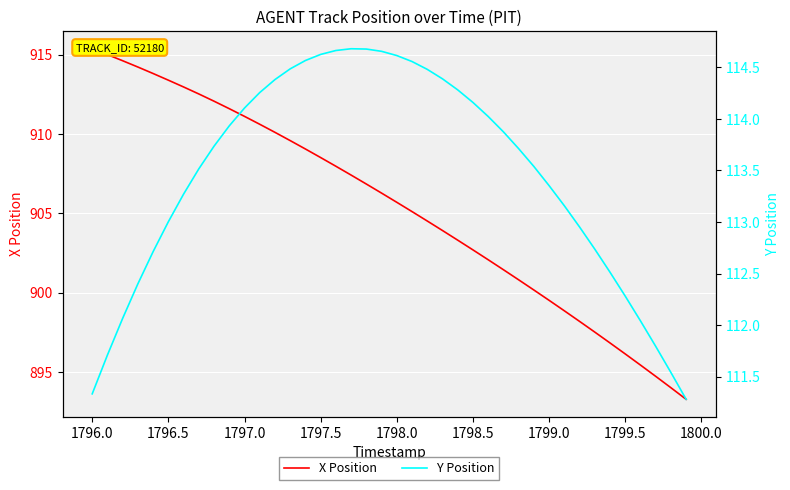

Does the chart display data point markers on the line(s)?

No